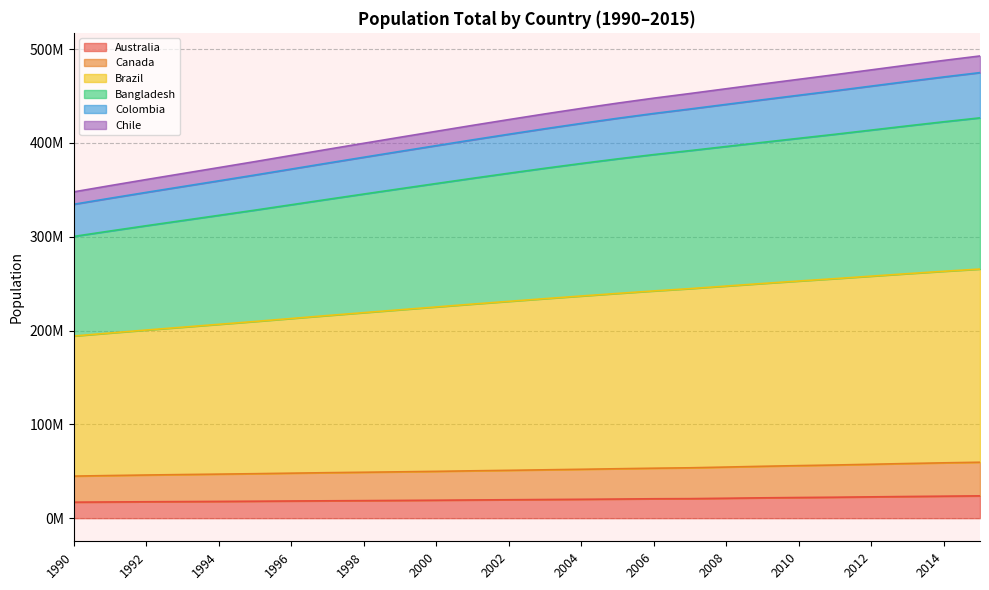

Does the chart display data point markers on the line(s)?

No